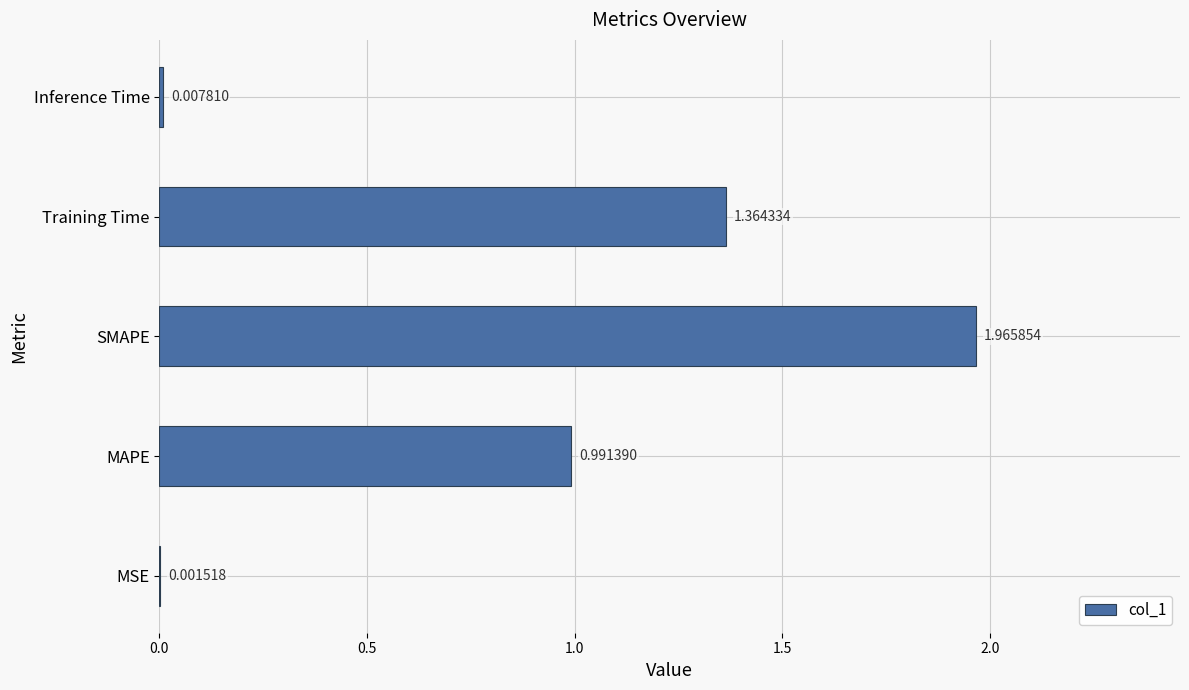

How many categories are shown in the chart?

5